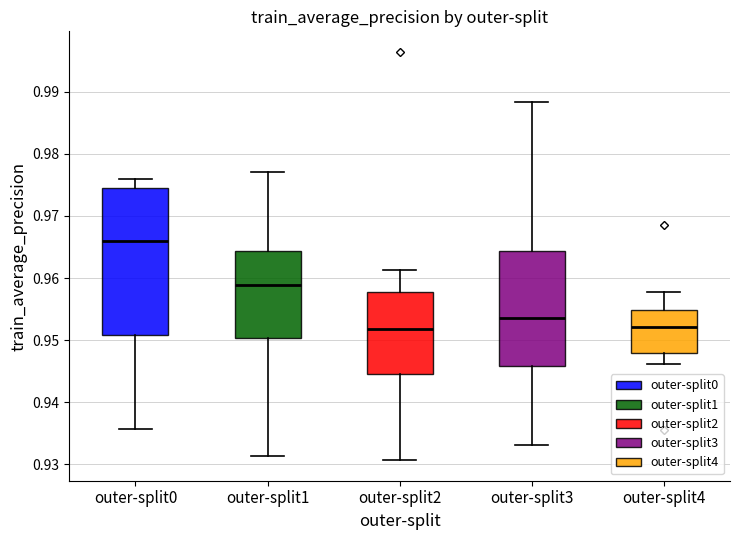

Comparing the boxes themselves (not the whiskers), which one is the tallest?

outer-split0